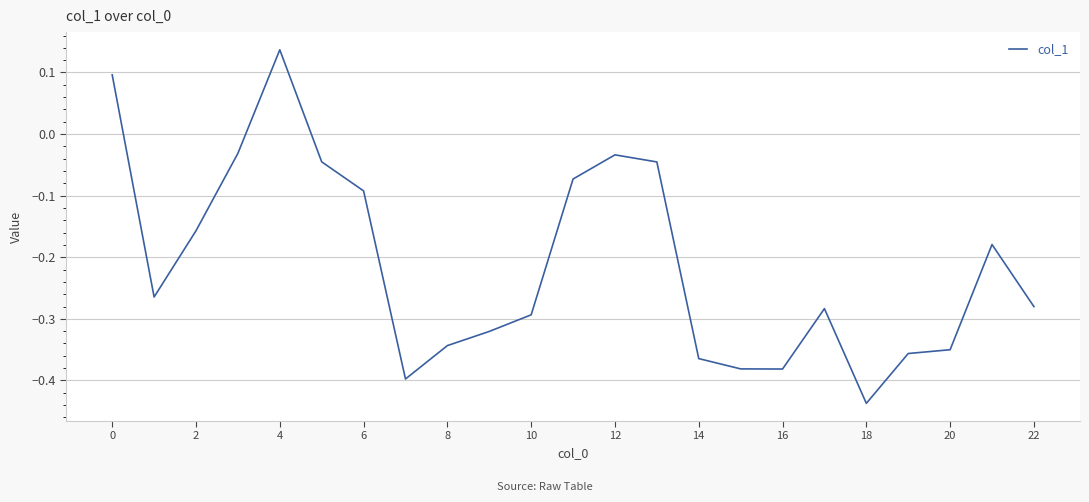

Is this an area chart (filled region under the line)?

No